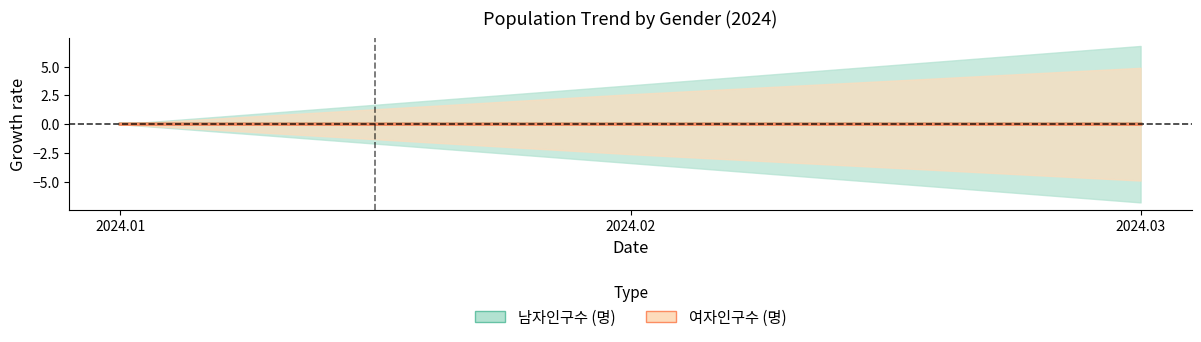

List the series in order of their peak value, highest first.

남자인구수 (명), 여자인구수 (명)